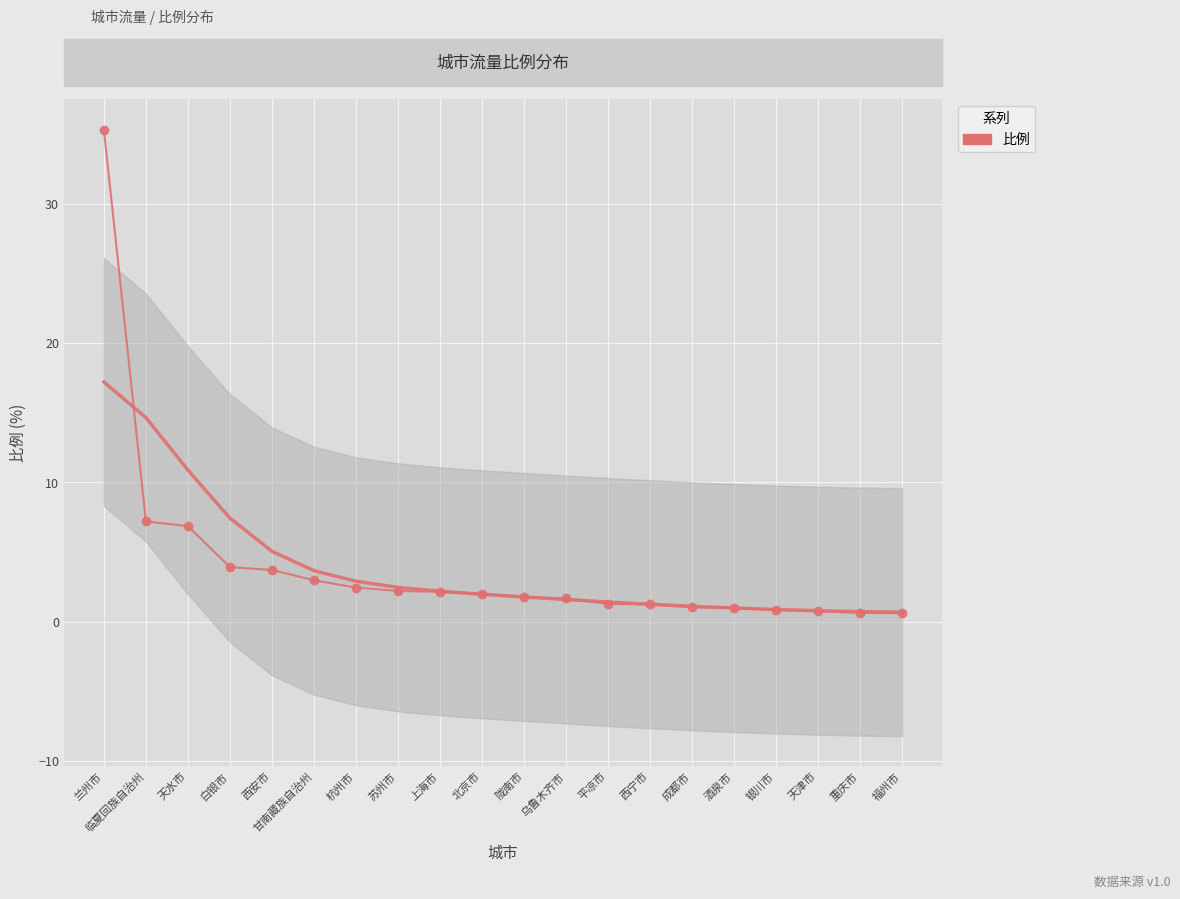

Where does the data first go above 2?

兰州市